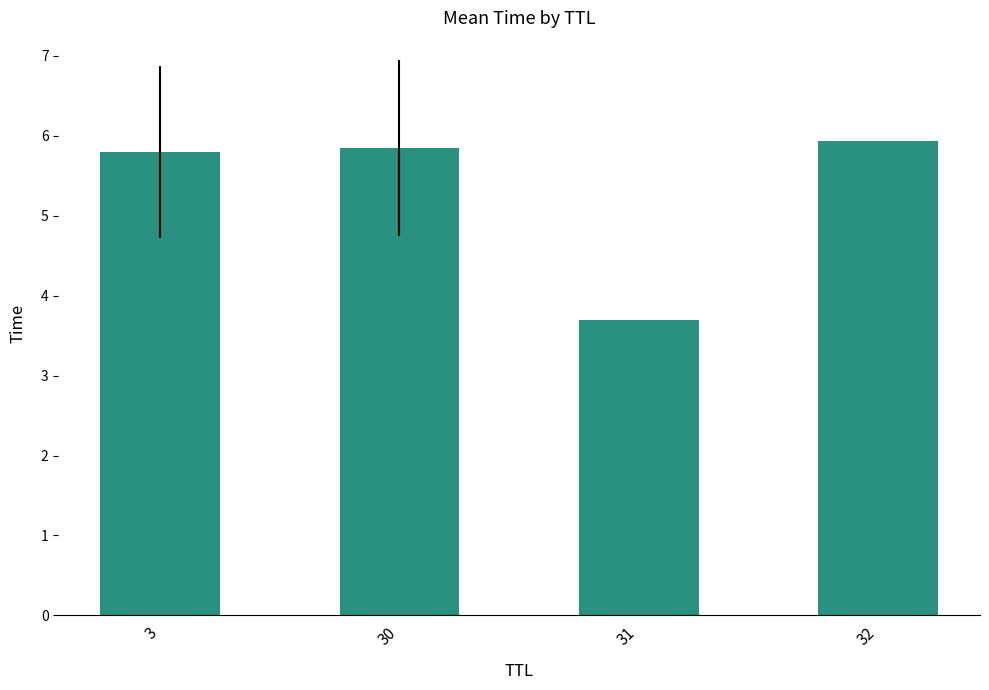

What is the sum of all values?

21.3